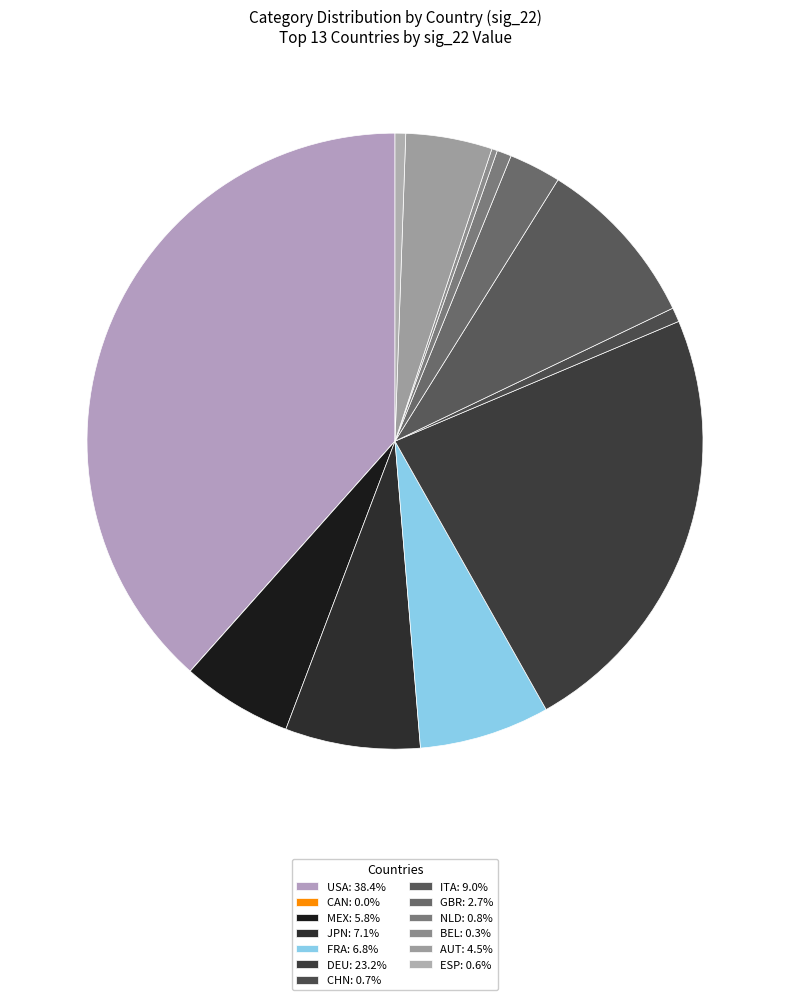

To the nearest percent, what is the combined percentage of CHN and JPN?

8%